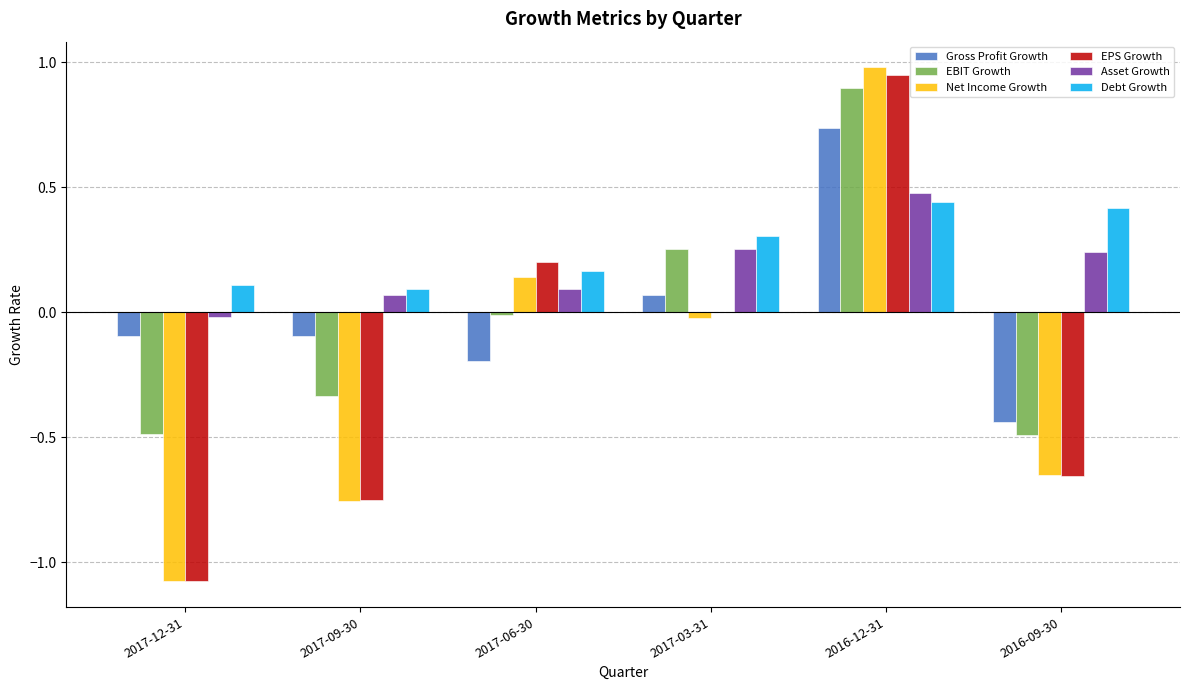

How many series are shown in this chart?

6